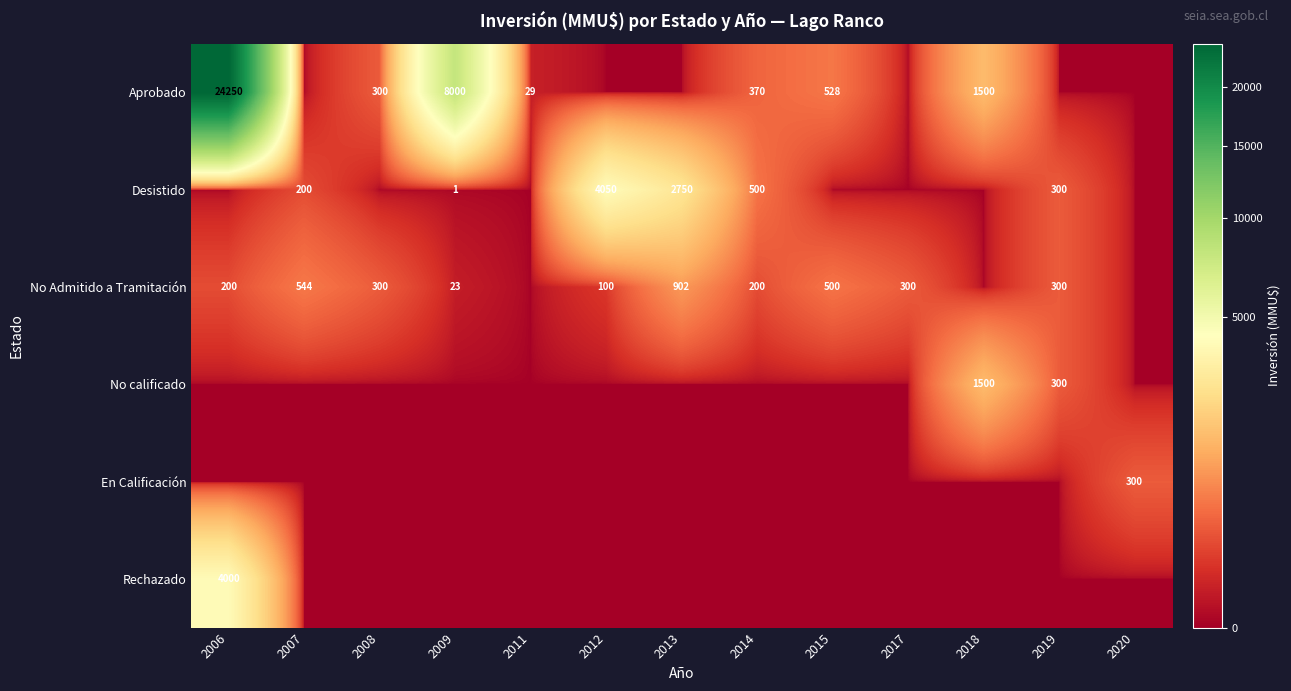

At how many categories does at least one series exceed 6203?

2